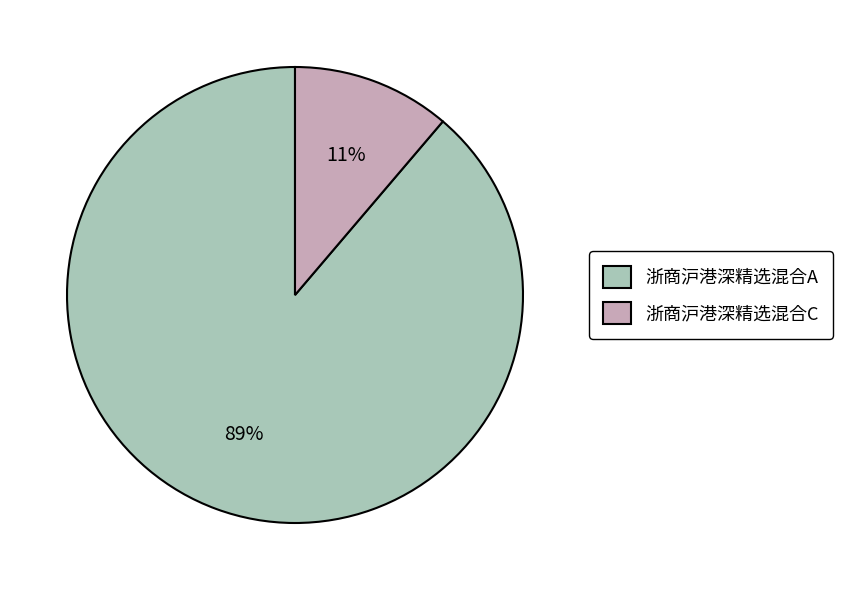

To the nearest percent, what portion does 浙商沪港深精选混合A represent?

89%